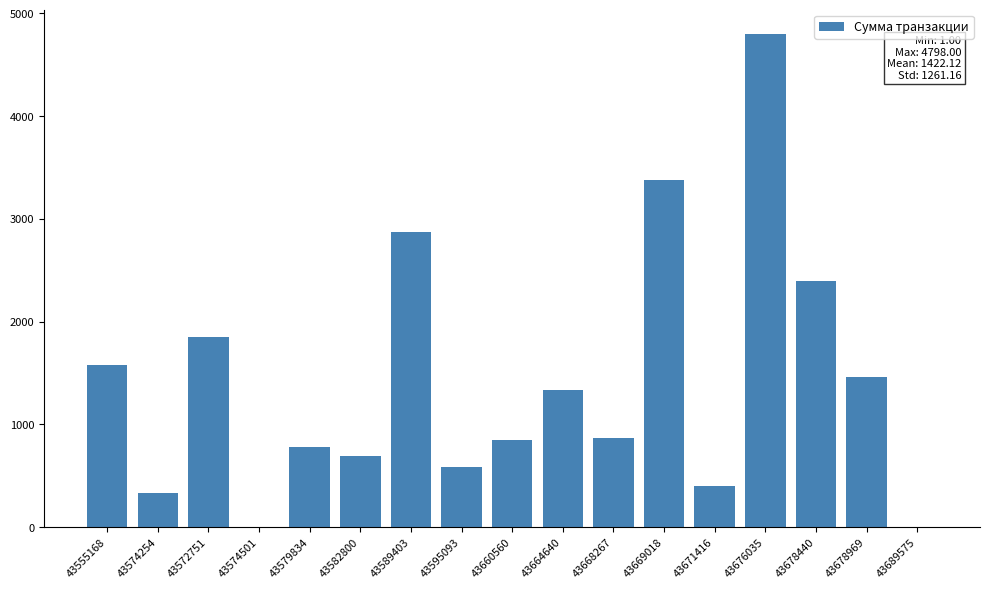

What is the maximum value shown in the chart?

4798